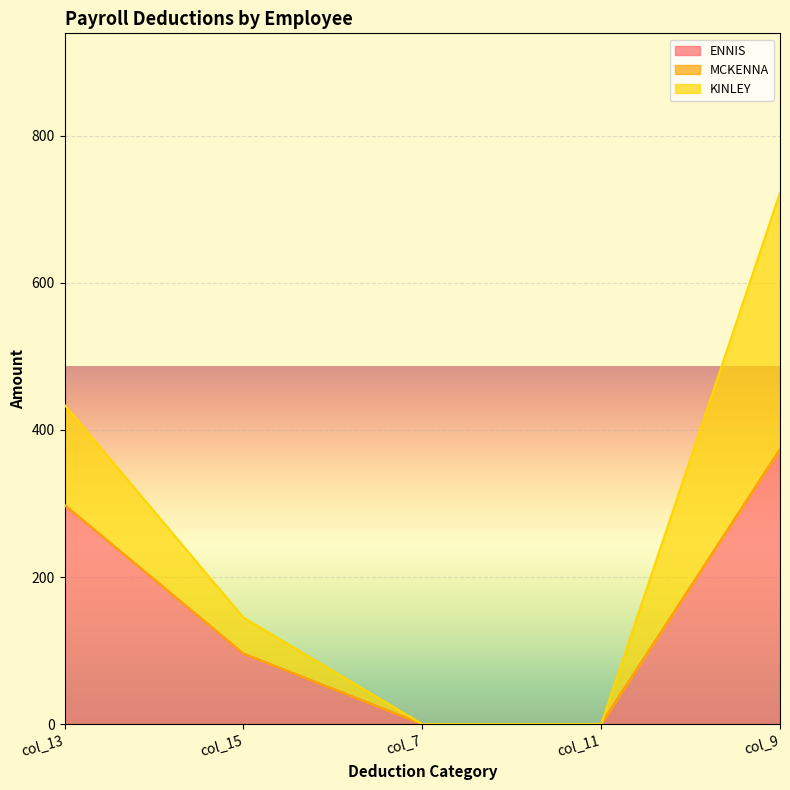

How many series are shown in this chart?

3